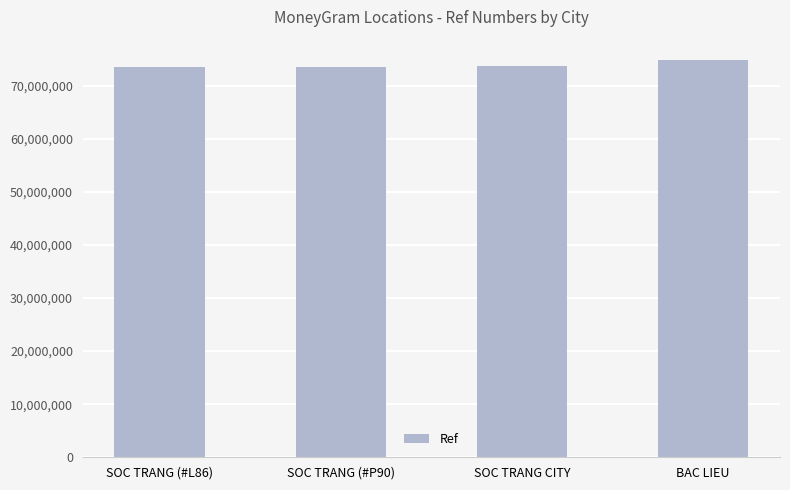

Is it true that the value at SOC TRANG (#L86) is 73513184?

True